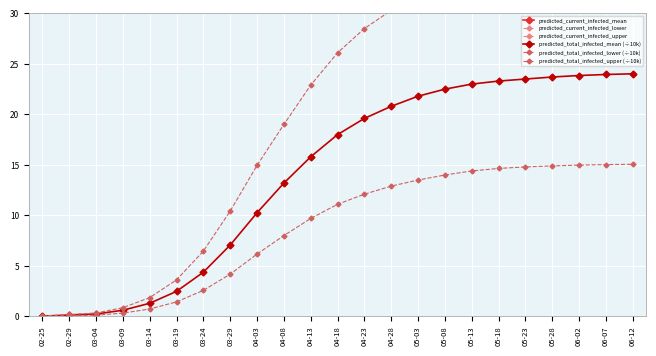

Where does the predicted_total_infected_upper (÷10k) series first go above 26?

04-18